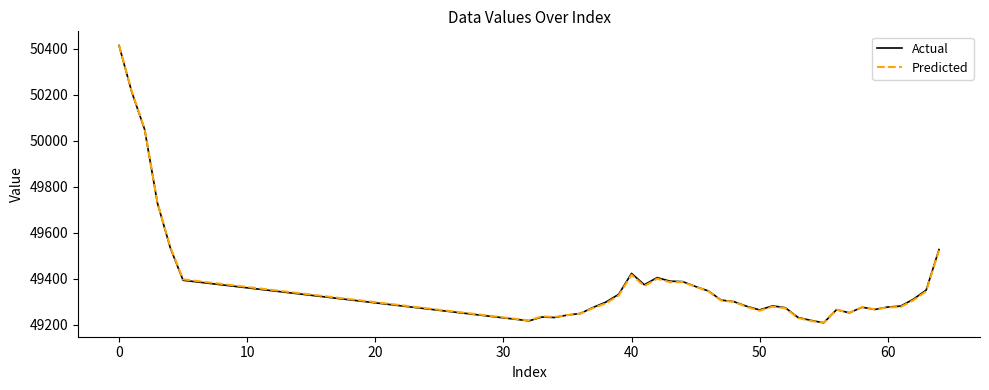

Does the chart display data point markers on the line(s)?

No